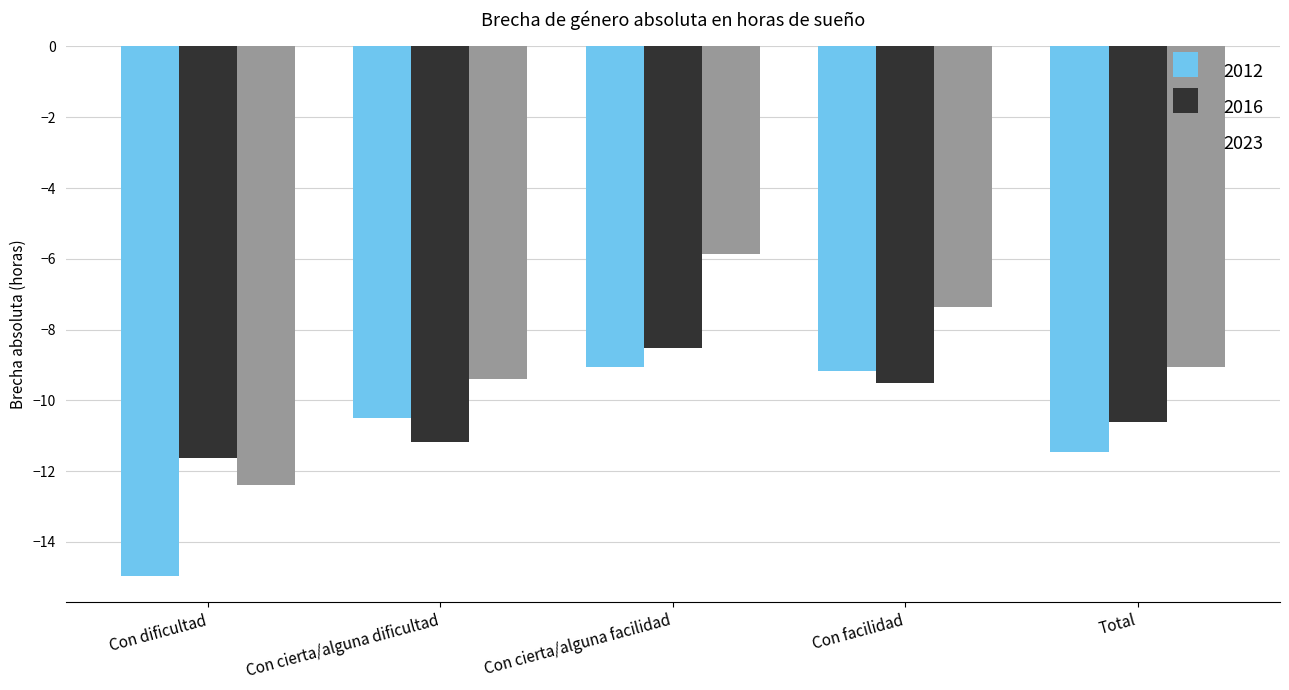

What is the total value across all series at Con cierta/alguna facilidad?

-23.4